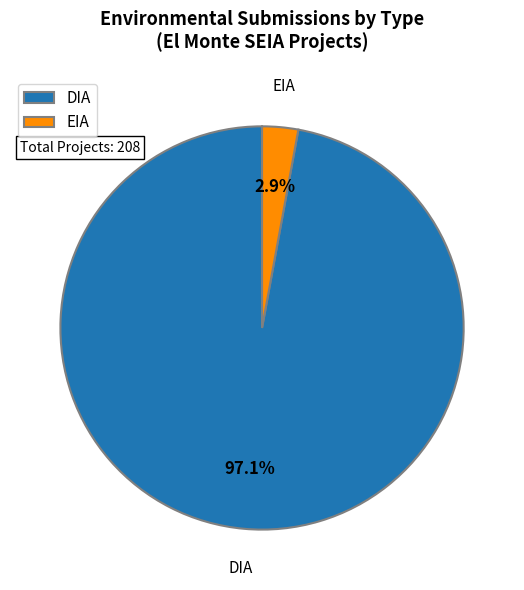

What is the largest slice in the pie chart?

DIA